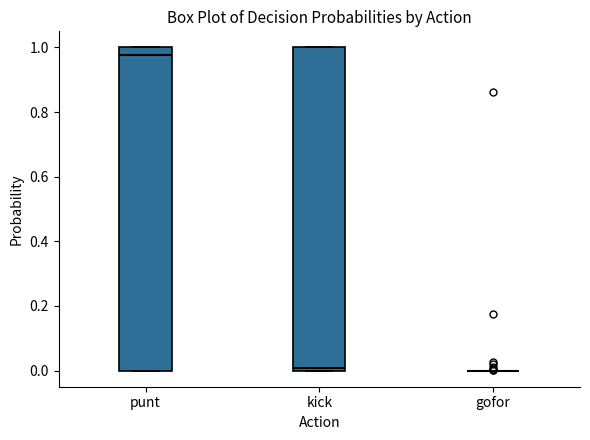

Where is the upper edge of the box for punt on the y-axis? The values are not printed on the chart, so give them approximately, as read against the axis.

1.00